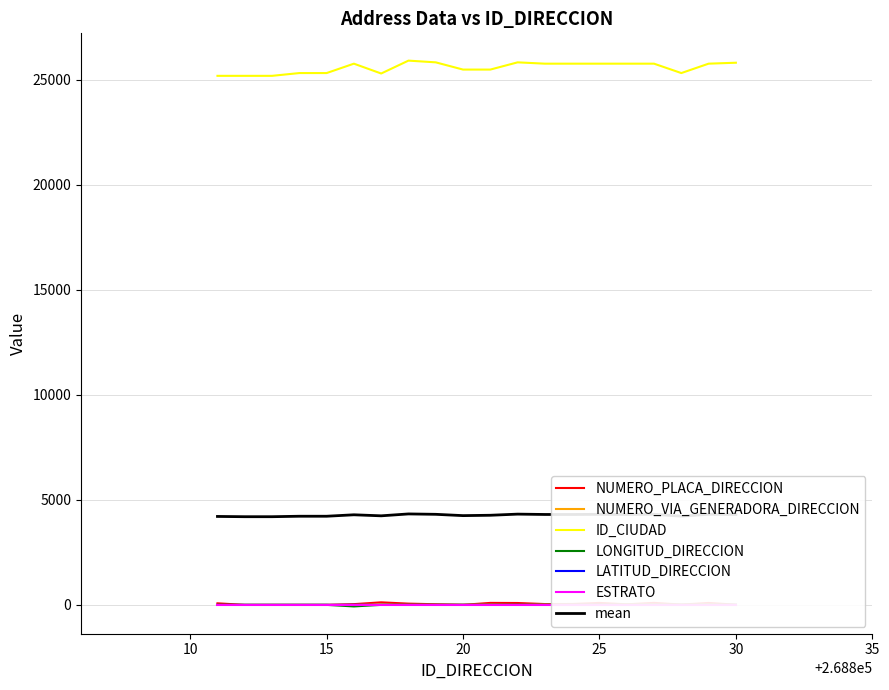

Between 268821 and 268822, which series saw the biggest shift?

ID_CIUDAD